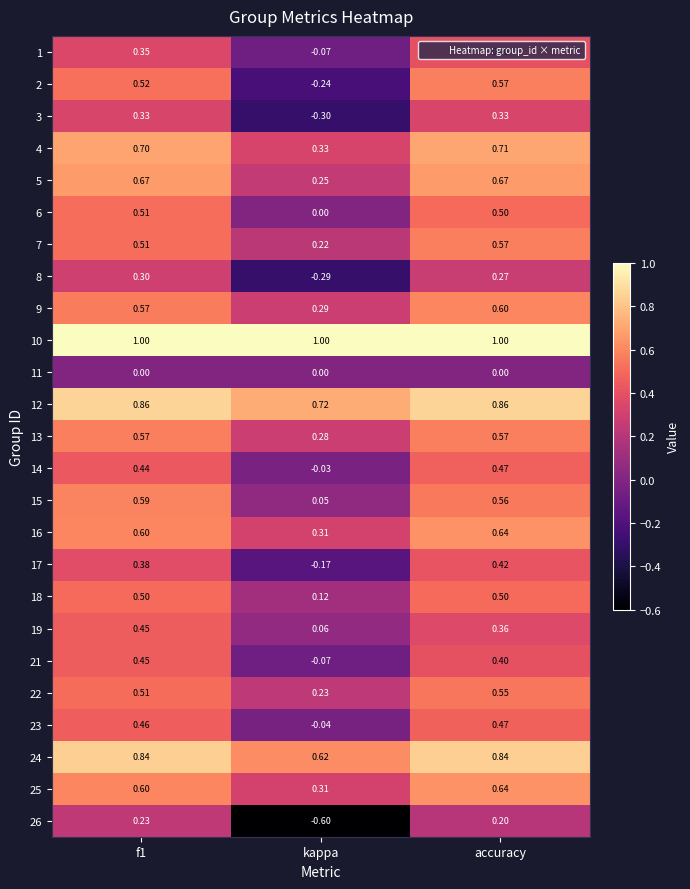

Is the value of 8 at kappa greater than the value of 25 at kappa?

No